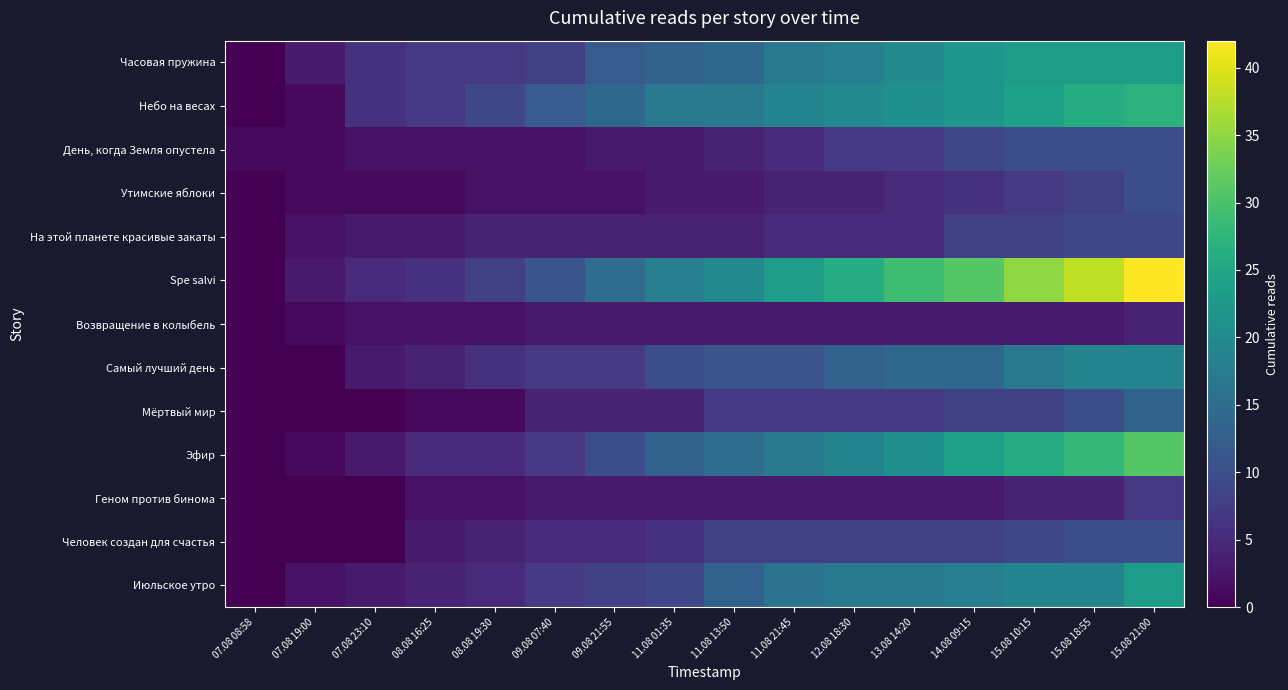

Rank the series by their maximum value, from lowest to highest.

Возвращение в колыбель, Геном против бинома, На этой планете красивые закаты, День, когда Земля опустела, Утимские яблоки, Человек создан для счастья, Мёртвый мир, Самый лучший день, Часовая пружина, Июльское утро, Небо на весах, Эфир, Spe salvi